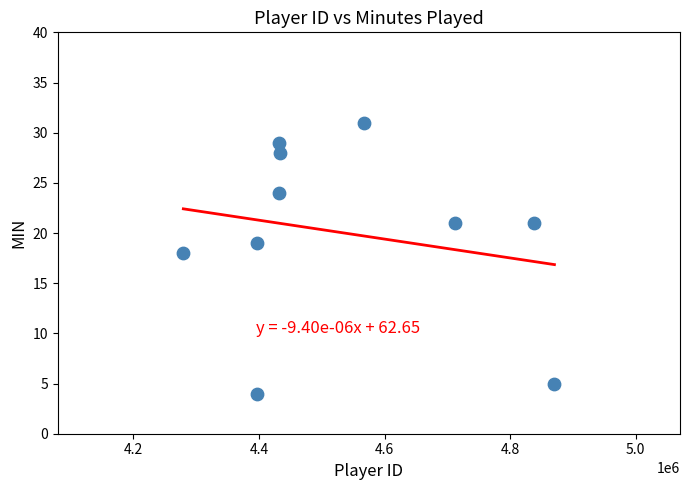

What is the average X value?

4535932